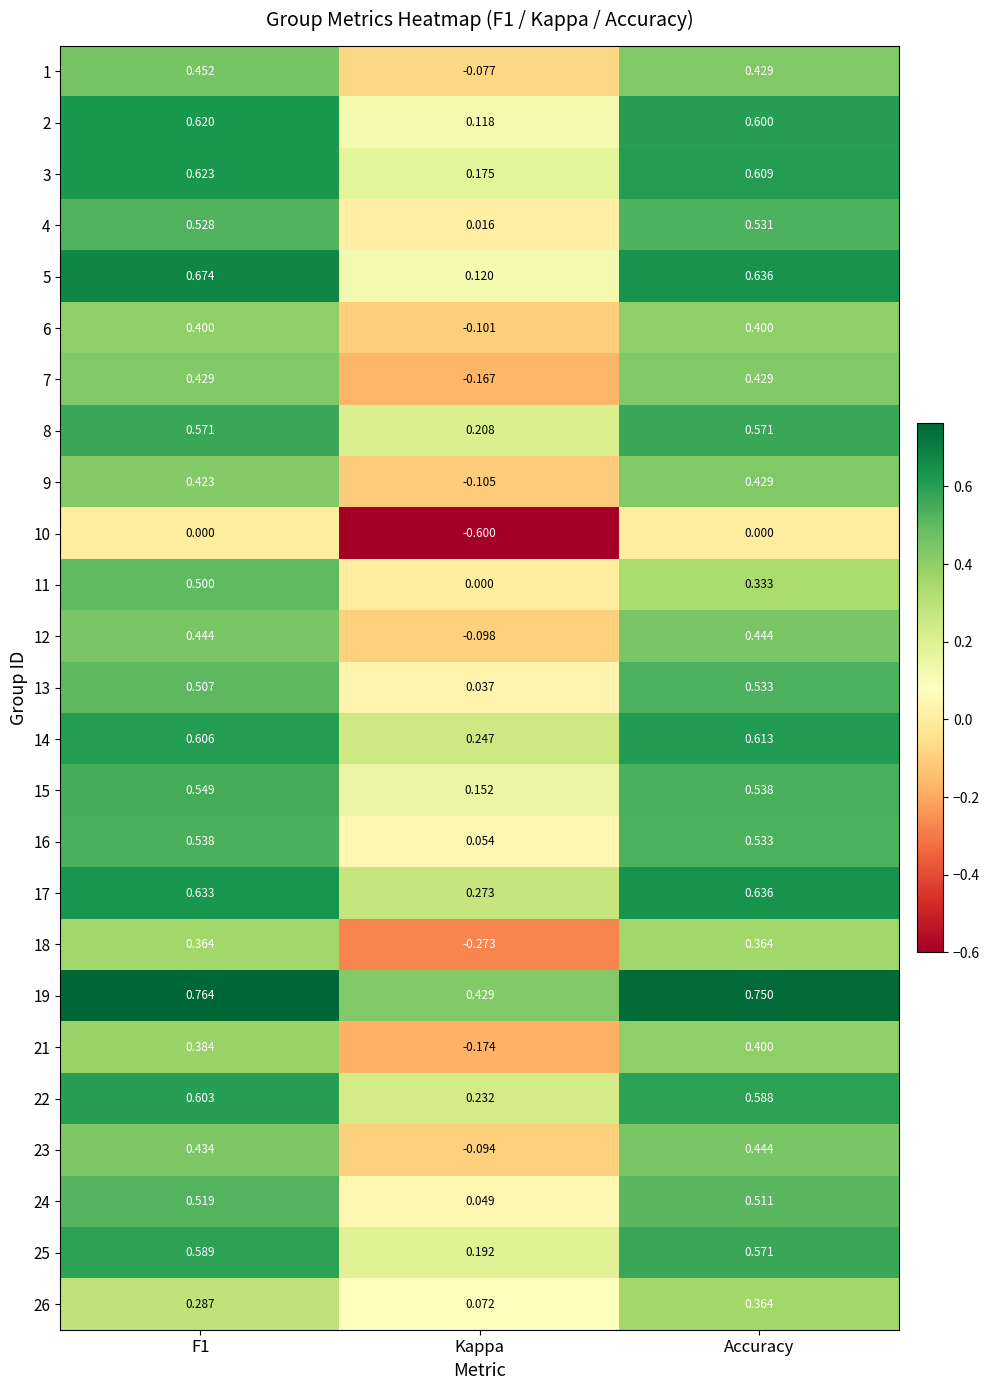

Which category has the lowest value across all series?

Kappa